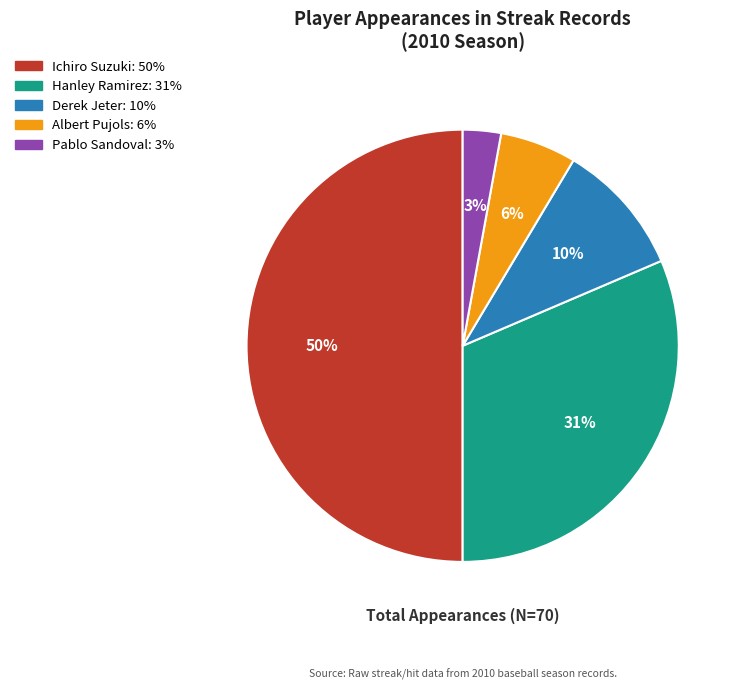

To the nearest percent, what is the difference between the largest and smallest slice percentages?

47%